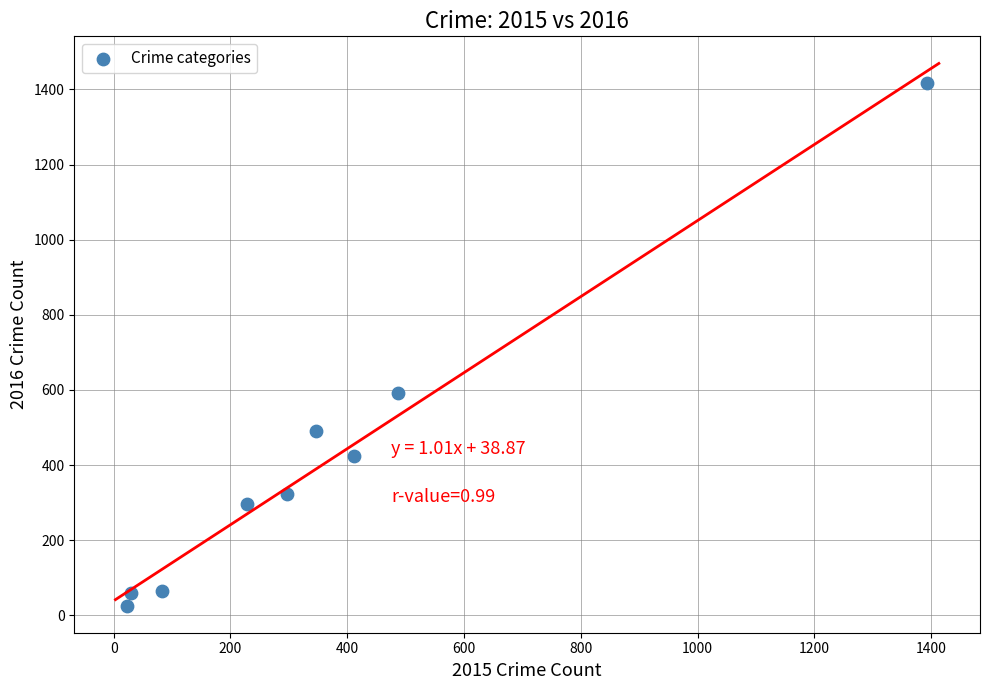

What is the average X value?

366